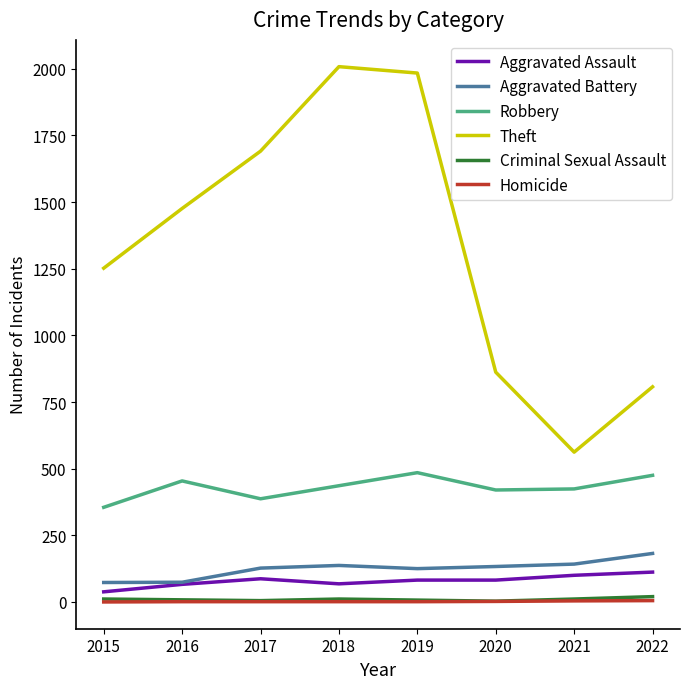

True or false: Aggravated Battery has a value of 127 at 2017.

True